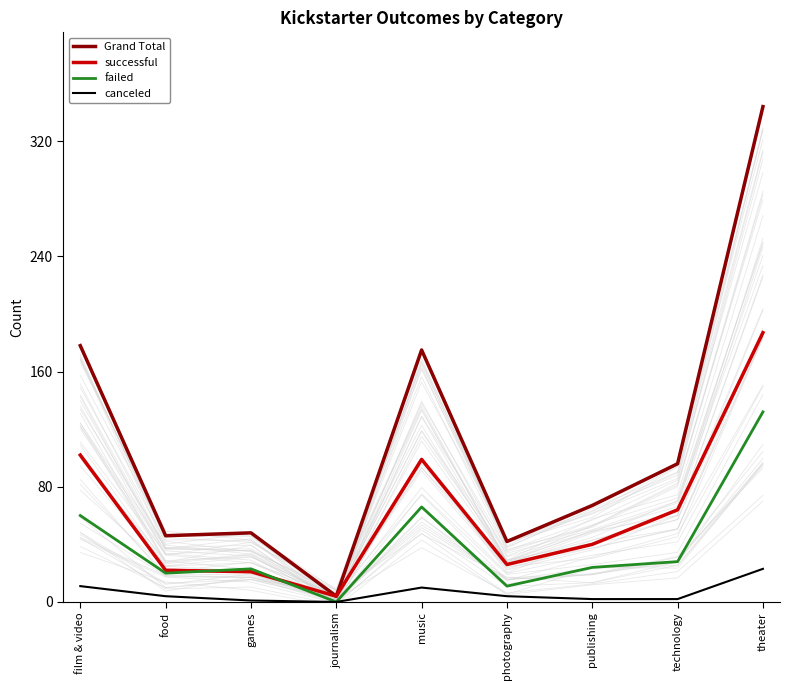

Is the value of canceled at film & video greater than the value of Grand Total at journalism?

Yes